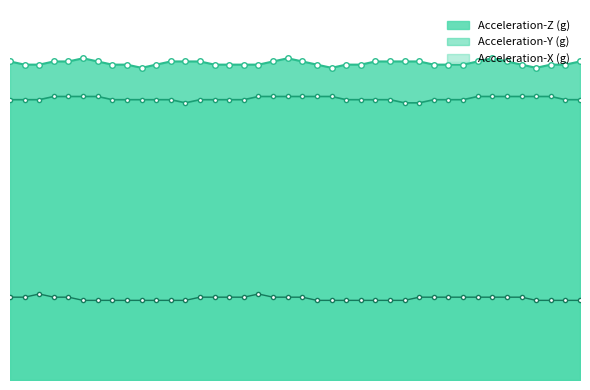

What are all the series names shown in the legend?

Acceleration-Z (g), Acceleration-Y (g), Acceleration-X (g)